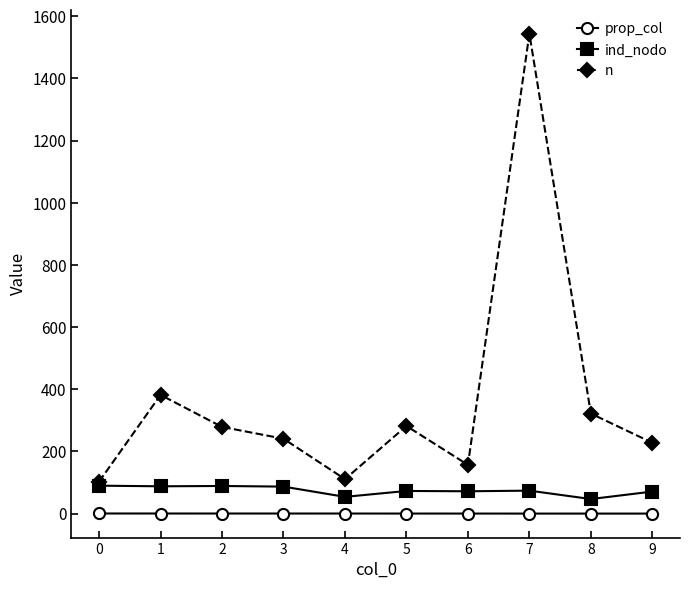

What is the value of the ind_nodo point at the 3rd from the left?

89.0